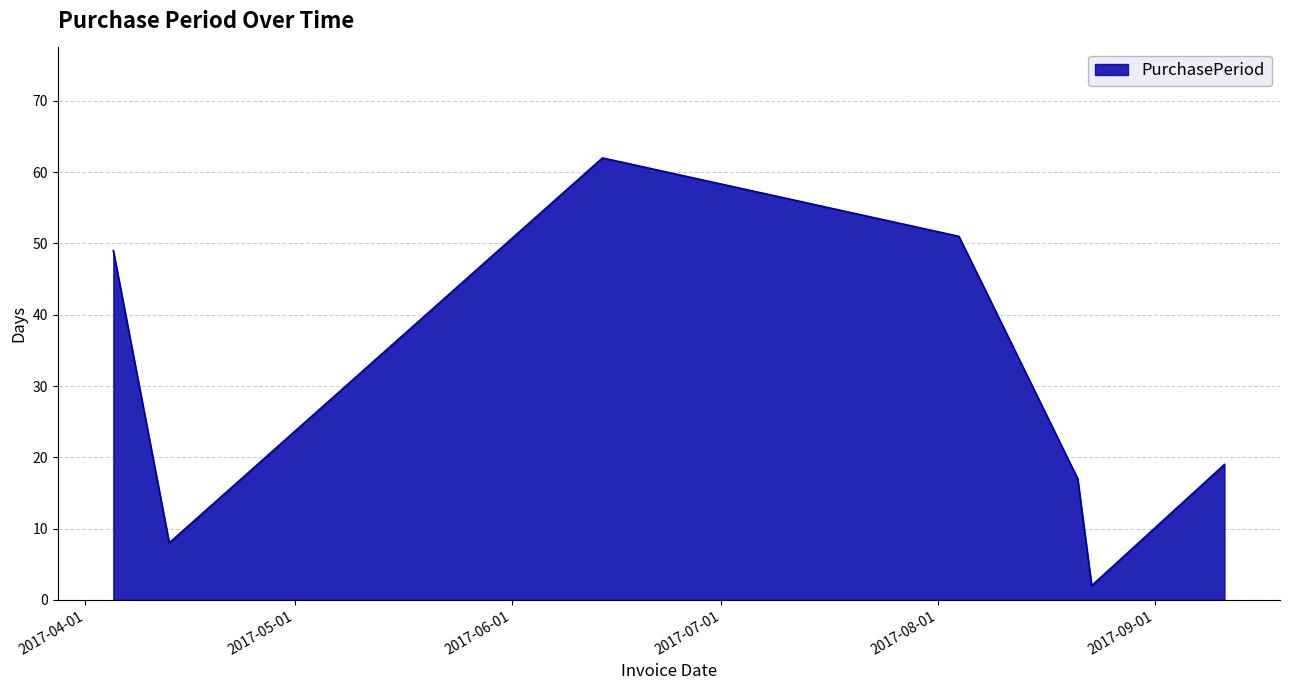

Reading left to right, transcribe all the data shown in this chart.

49	8	62	51	17	2	19